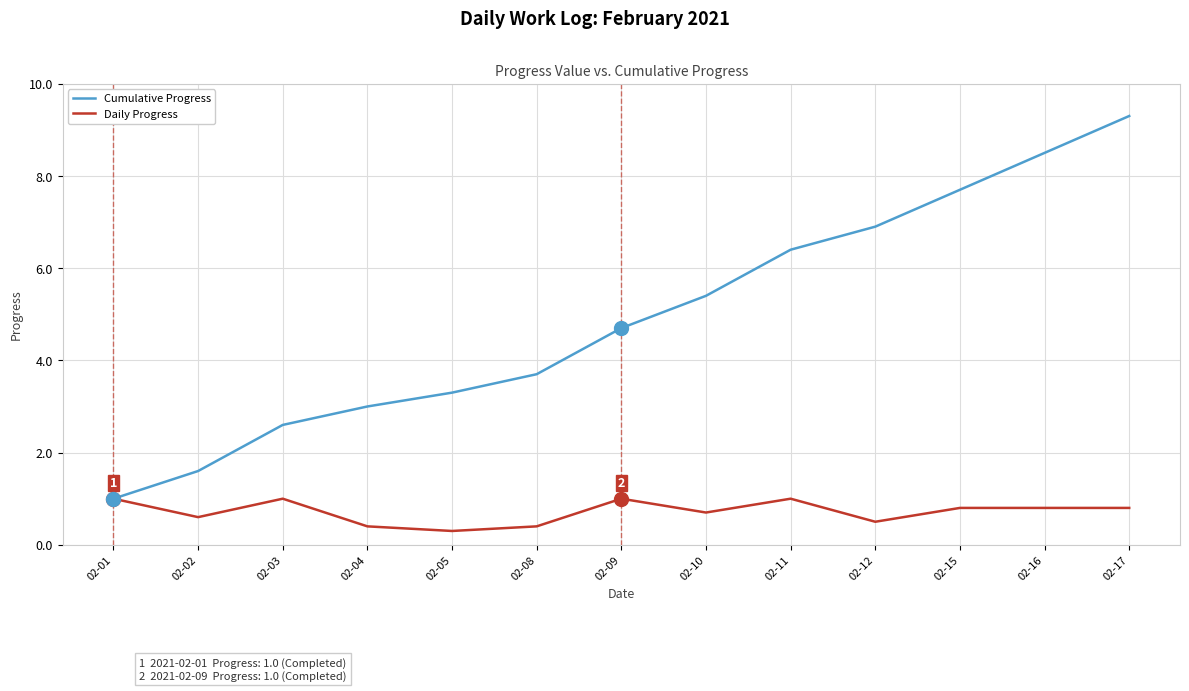

Which series has the largest total across all categories?

Cumulative Progress